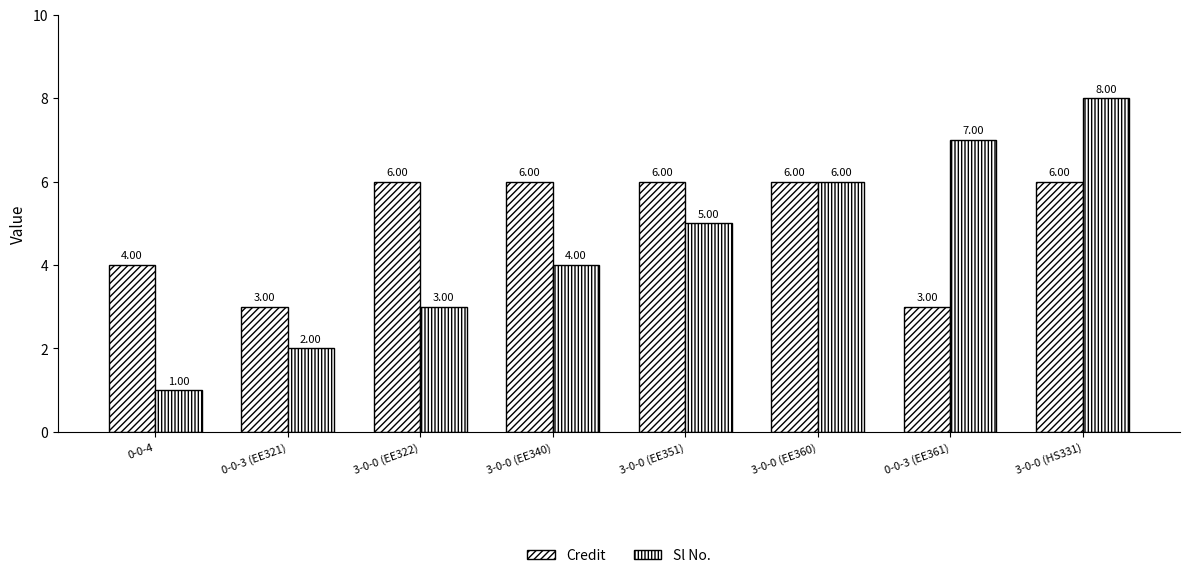

Rank the series by their maximum value, from lowest to highest.

Credit, Sl No.